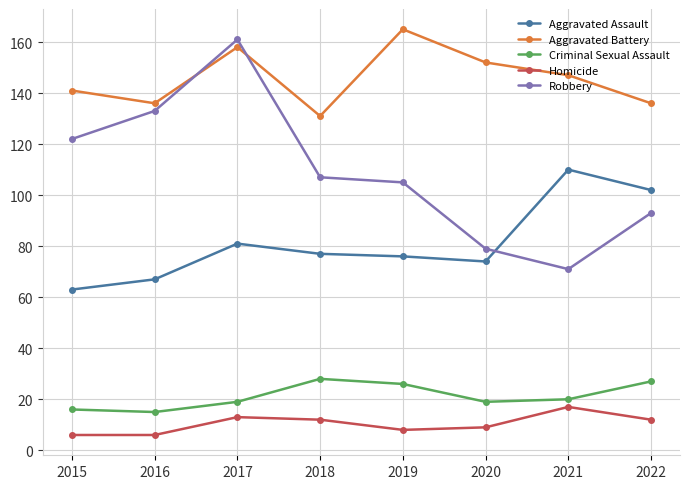

What is the average value of the Homicide series?

10